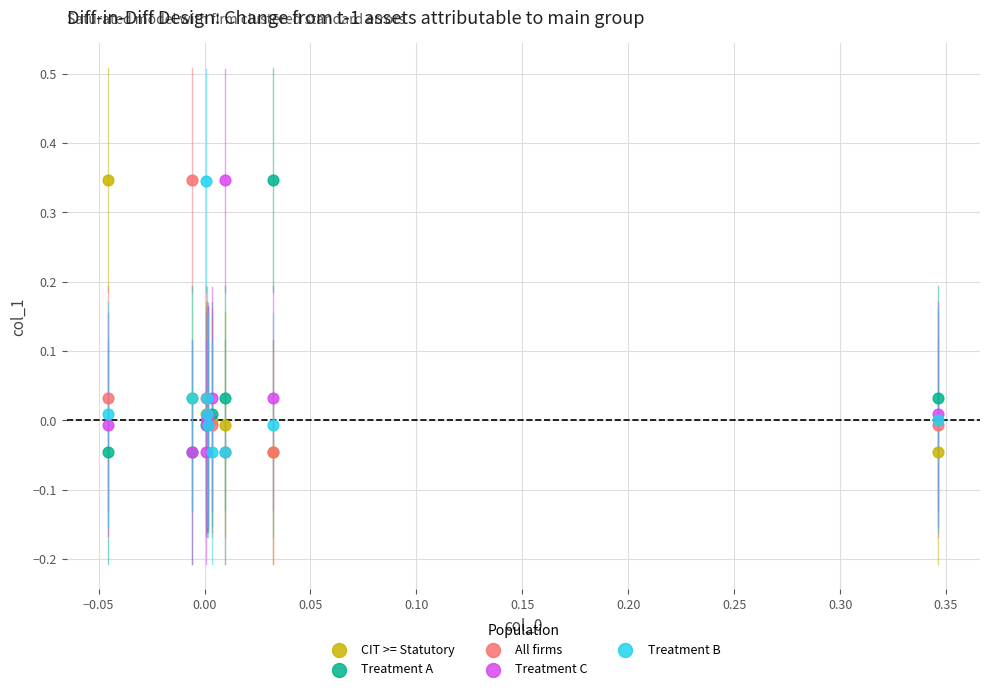

What are all the series names shown in the legend?

CIT >= Statutory, Treatment A, All firms, Treatment C, Treatment B